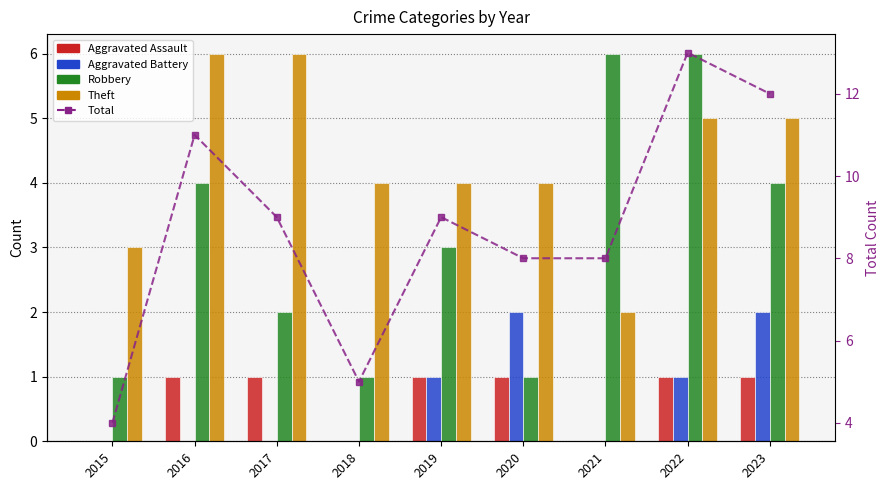

List the labels in order of Aggravated Assault value, largest first.

2016, 2017, 2019, 2020, 2022, 2023, 2015, 2018, 2021